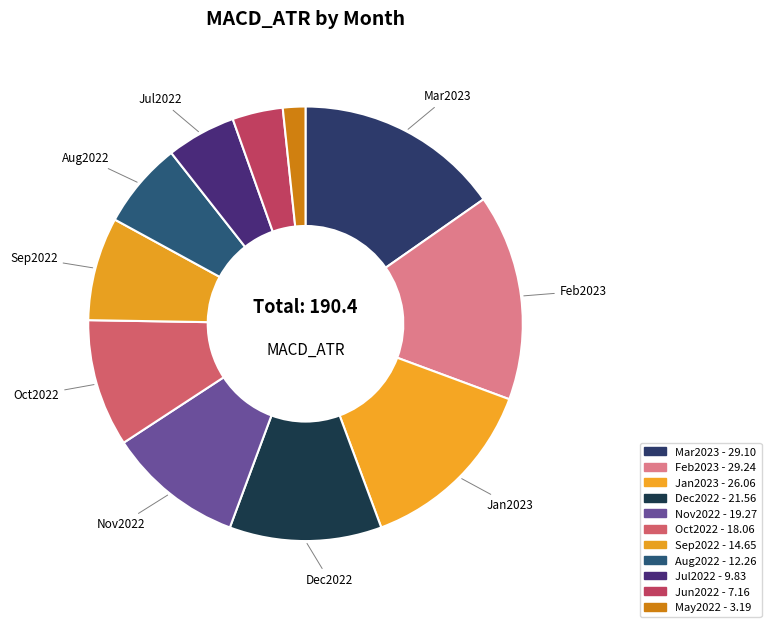

Rank the categories by value from highest to lowest.

Feb2023, Mar2023, Jan2023, Dec2022, Nov2022, Oct2022, Sep2022, Aug2022, Jul2022, Jun2022, May2022